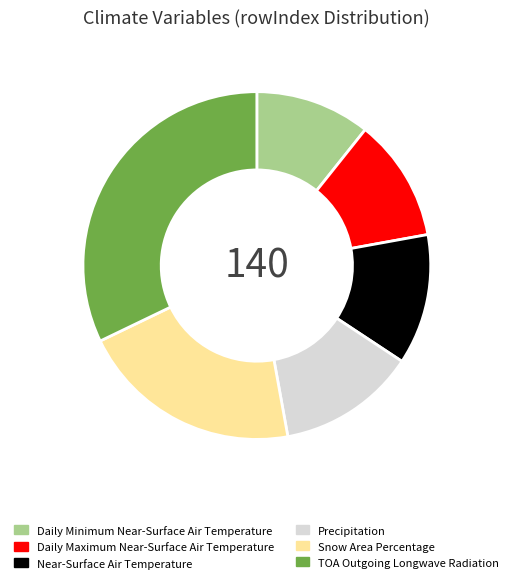

Count the number of slices in the pie.

6